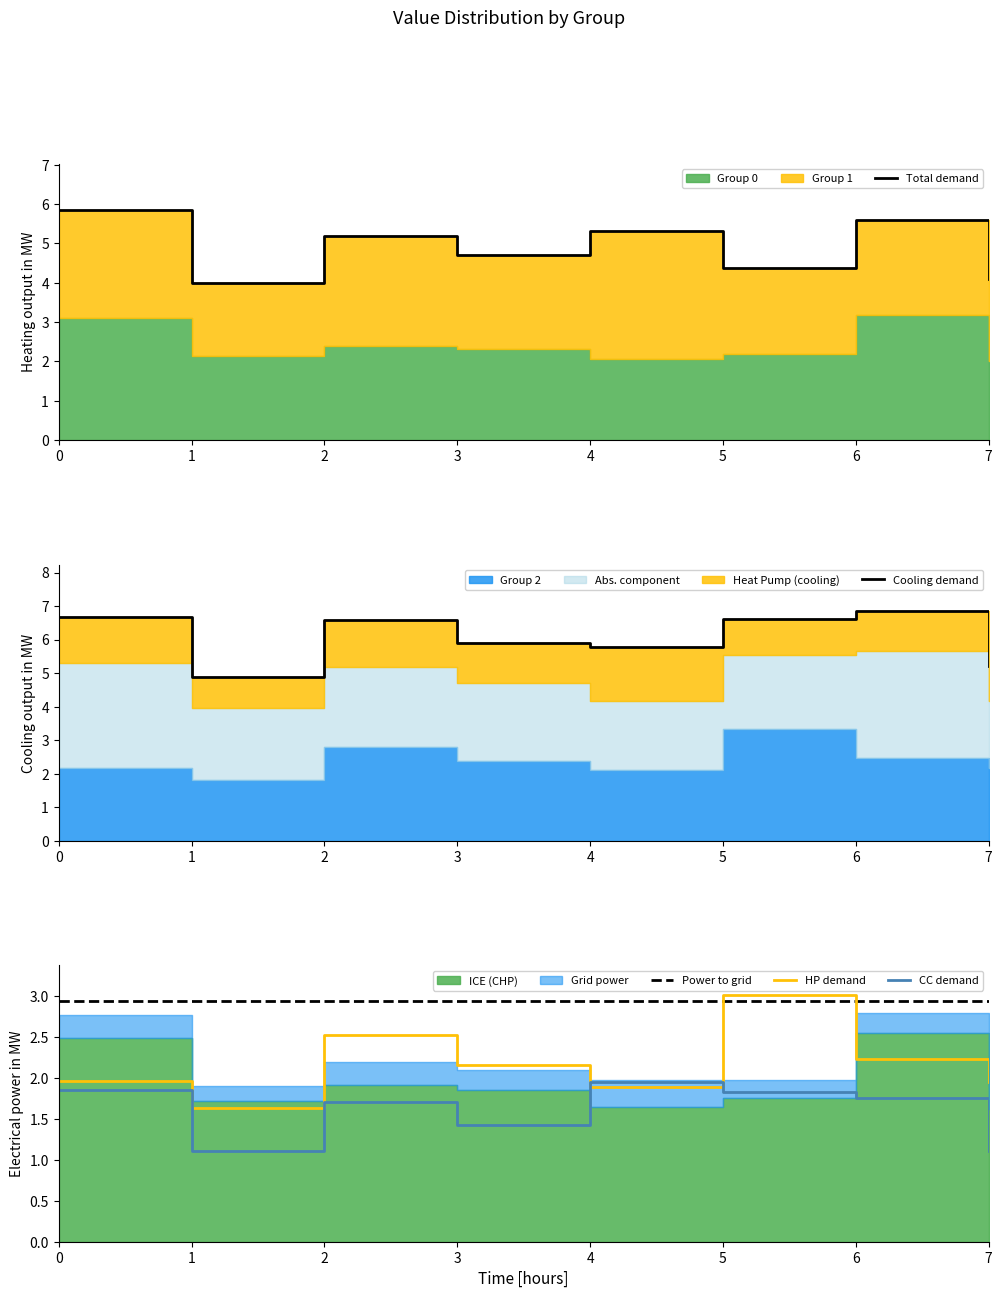

The CC demand series shows 1.8 at 5. True or false?

True